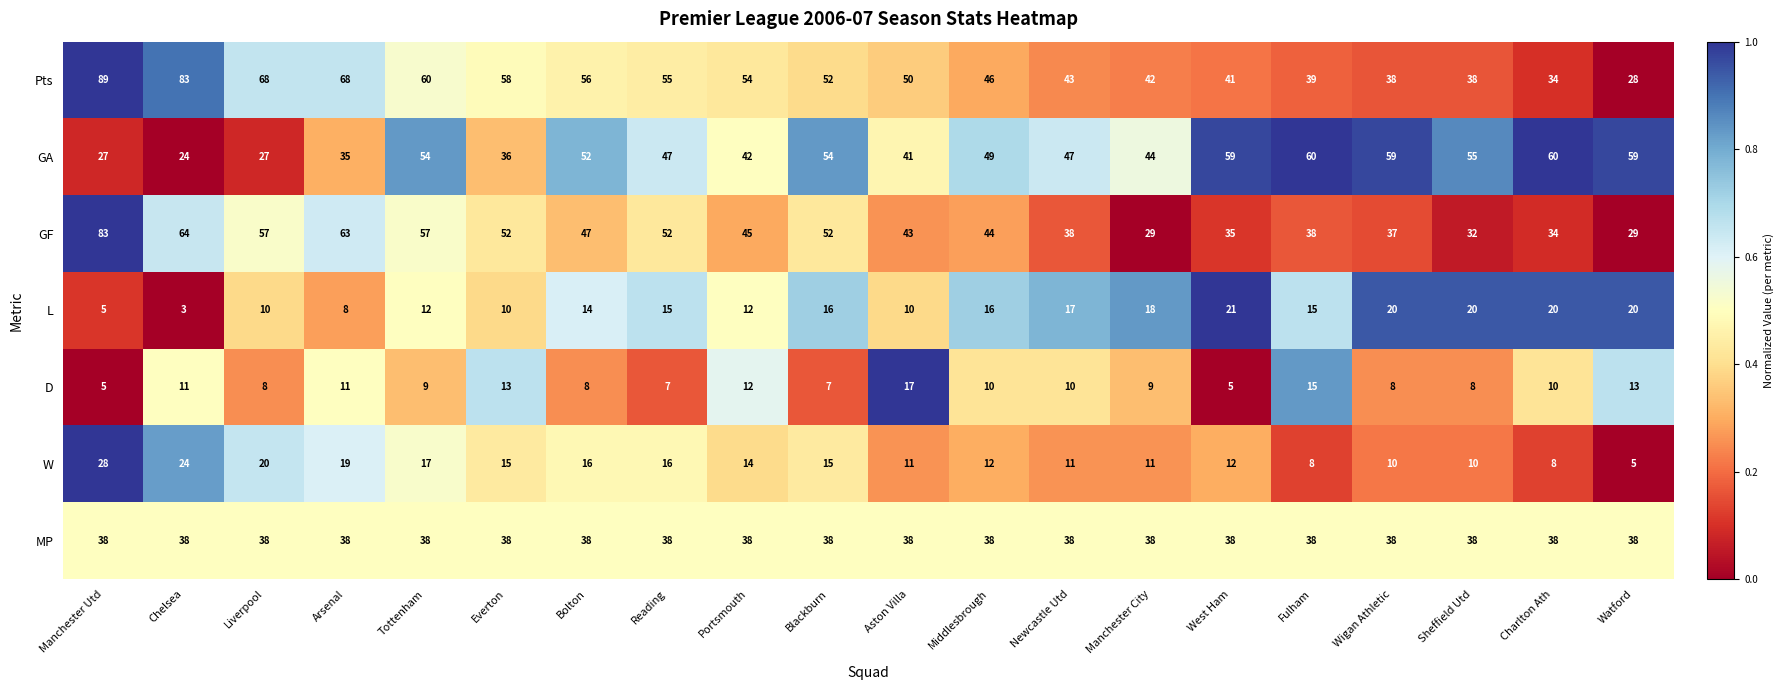

Where does the W series first go above 14?

Manchester Utd